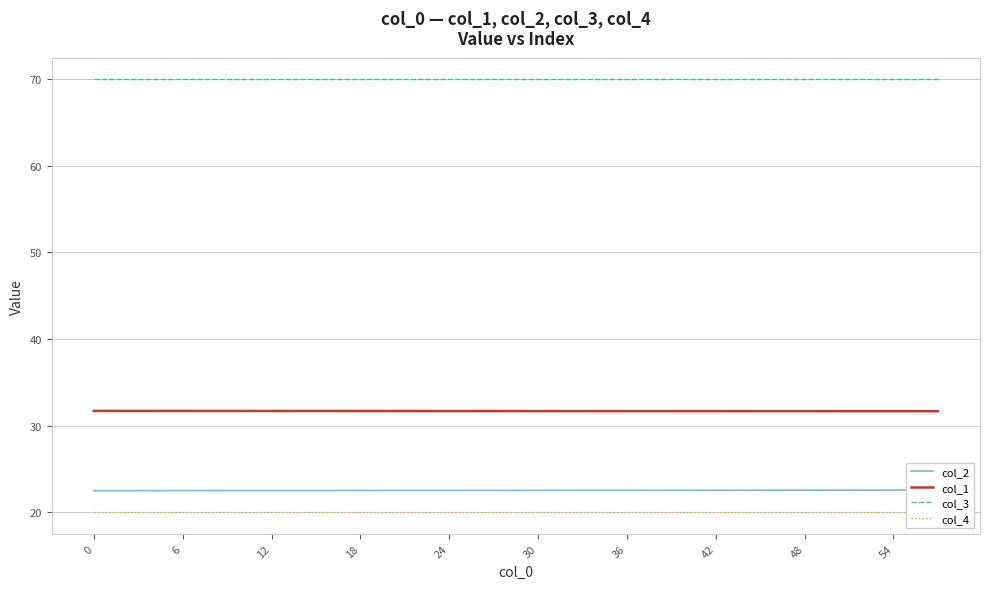

What is the sum of all col_4 values?

400.0